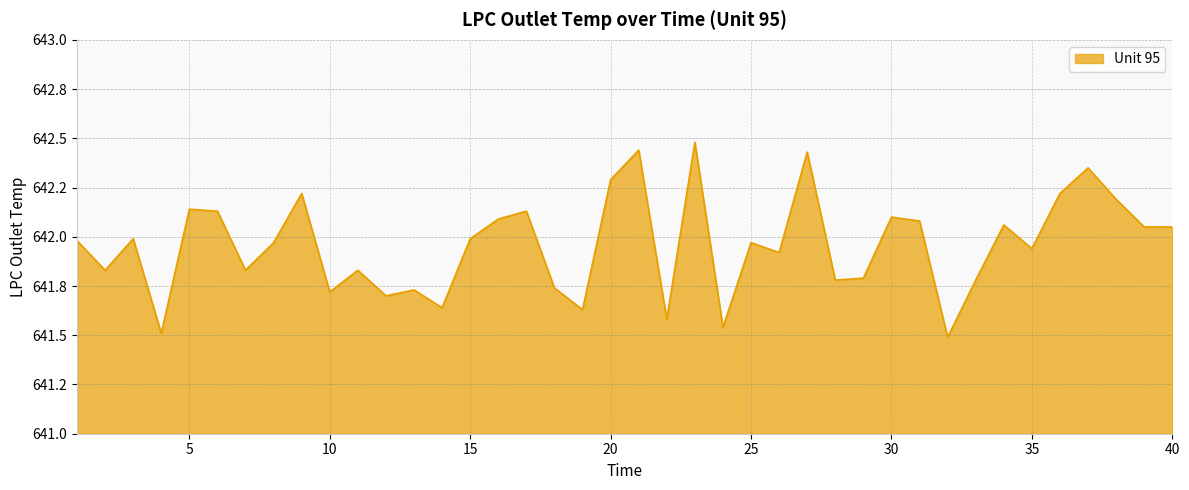

Reading left to right, transcribe all the data shown in this chart.

642.0	641.8	642.0	641.5	642.1	642.1	641.8	642.0	642.2	641.7	641.8	641.7	641.7	641.6	642.0	642.1	642.1	641.7	641.6	642.3	642.4	641.6	642.5	641.5	642.0	641.9	642.4	641.8	641.8	642.1	642.1	641.5	641.8	642.1	641.9	642.2	642.4	642.2	642.0	642.0